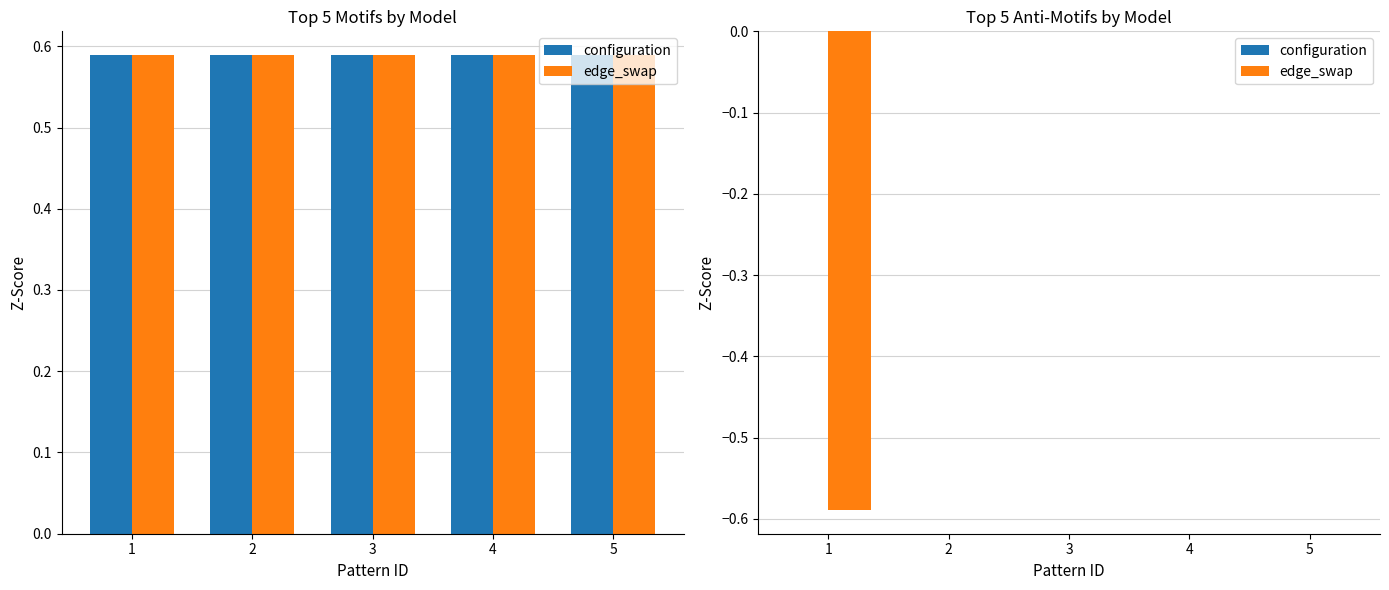

The value of edge_swap at 4 is -0.2. True or false?

False